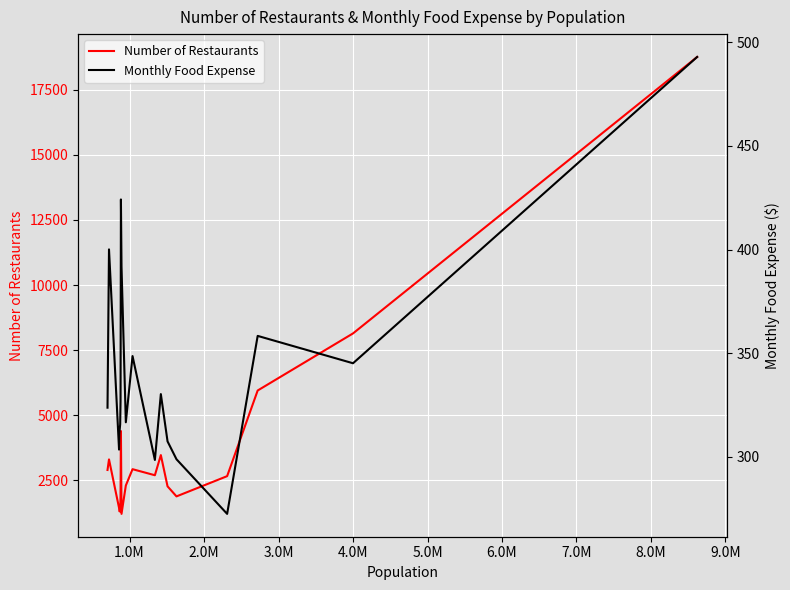

Reading left to right, extract all data points from this chart.

Number of Restaurants: 2903.0	3309.0	1447.0	1321.0	1307.0	1904.0	4397.0	1218.0	2307.0	2933.0	2701.0	3474.0	2275.0	1889.0	2666.0	5953.0	8144.0	18754.0
Monthly Food Expense: 323.7	400.1	303.5	311.3	315.7	326.9	424.2	391.8	316.7	348.6	298.5	330.3	307.4	298.8	272.5	358.3	345.1	492.9